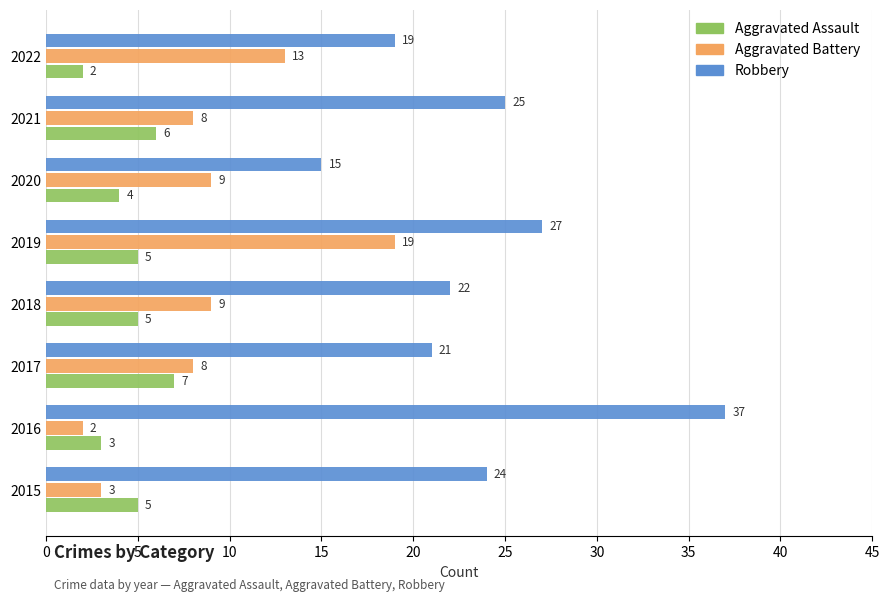

What is the difference between the highest and lowest values at 2022?

17